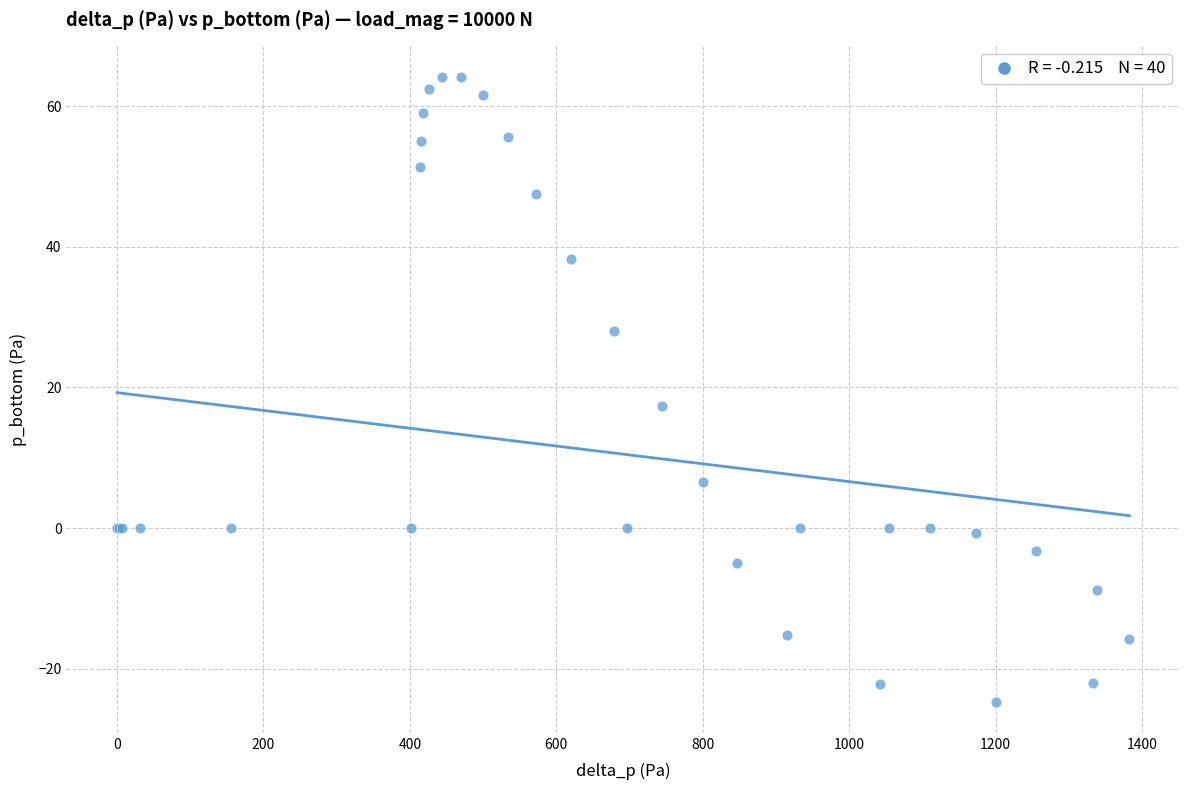

What Y value in the scatter plot is closest to 19?

17.4